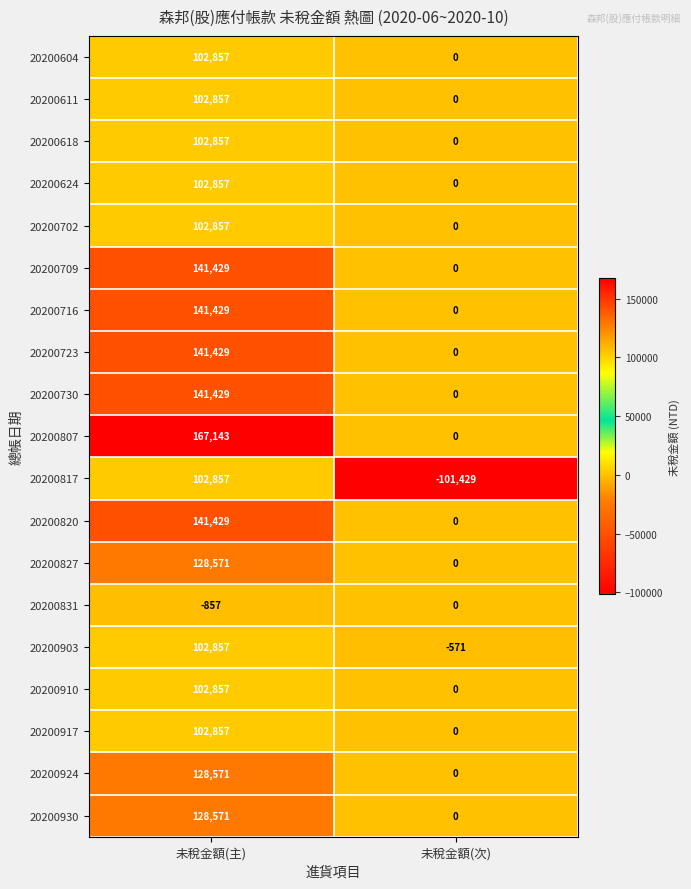

What is the smallest value displayed?

-101429